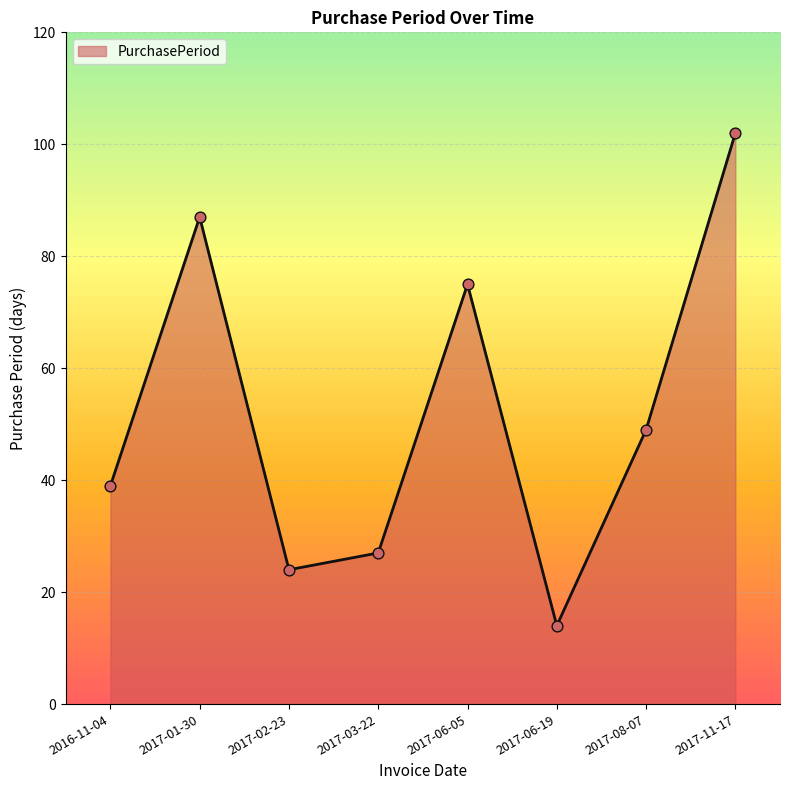

Between 2017-06-05 and 2017-11-17, which is larger?

2017-11-17